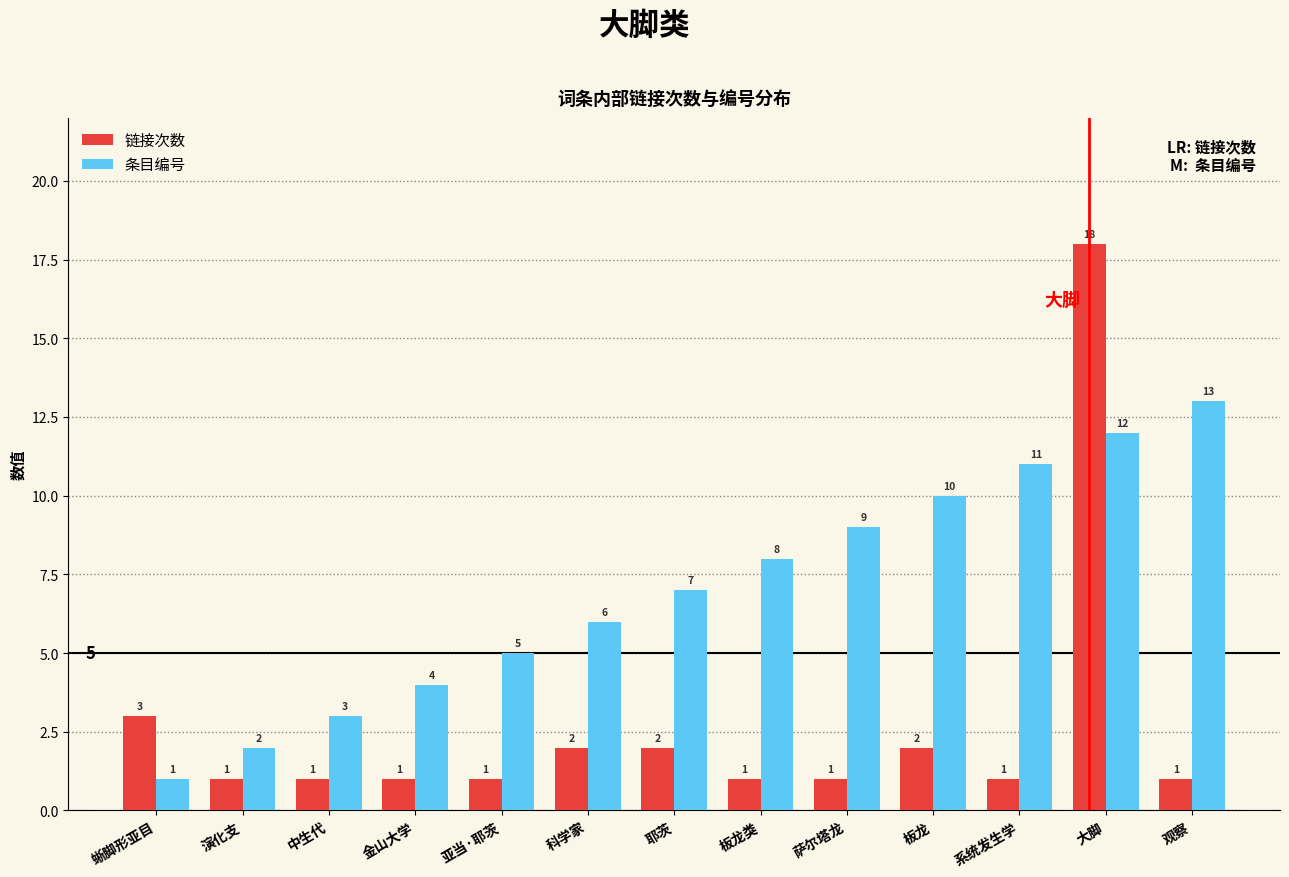

Reading right to left, extract all data points from this chart.

链接次数: 观察=1	大脚=18	系统发生学=1	板龙=2	萨尔塔龙=1	板龙类=1	耶茨=2	科学家=2	亚当·耶茨=1	金山大学=1	中生代=1	演化支=1	蜥脚形亚目=3
条目编号: 观察=13	大脚=12	系统发生学=11	板龙=10	萨尔塔龙=9	板龙类=8	耶茨=7	科学家=6	亚当·耶茨=5	金山大学=4	中生代=3	演化支=2	蜥脚形亚目=1